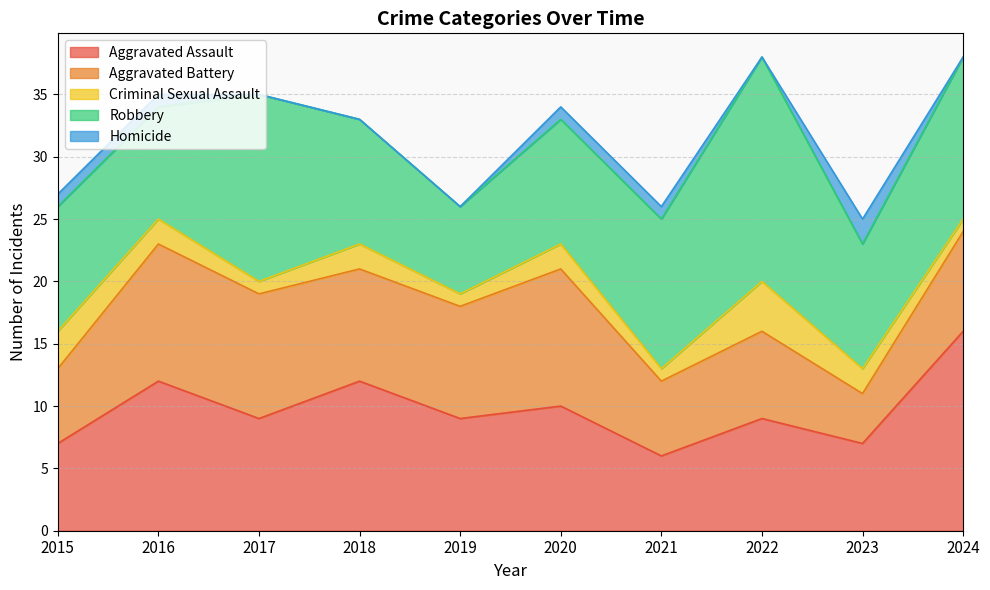

Between 2015 and 2017, which series saw the biggest shift?

Robbery